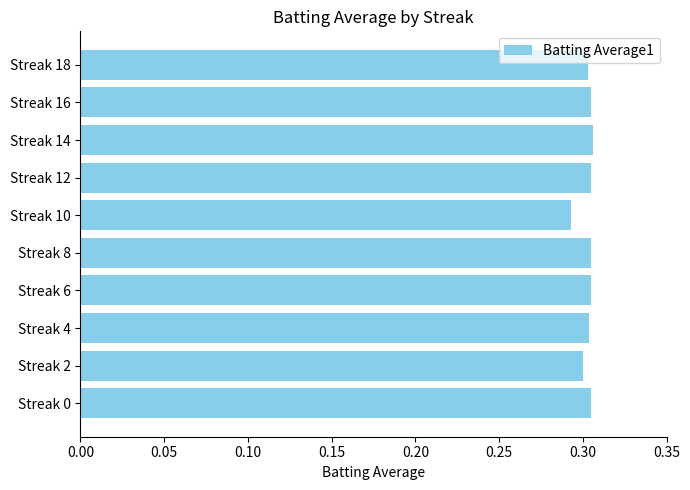

Count the values in the range 0 to 1.

10